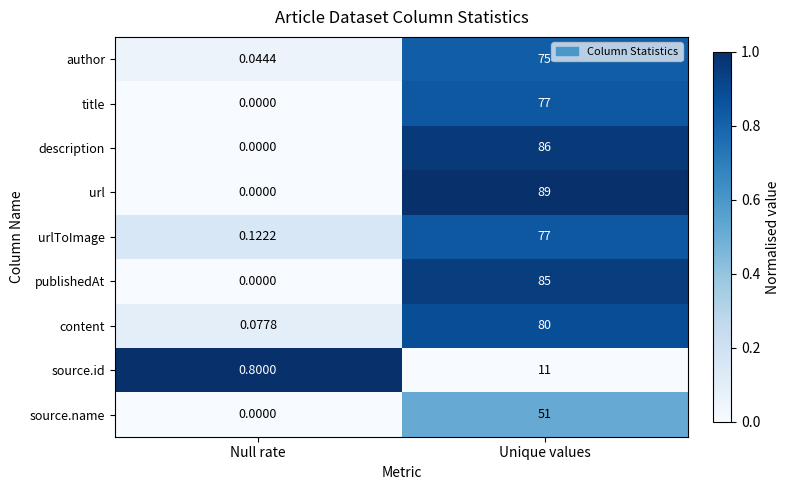

At which label does source.id reach its minimum?

Null rate